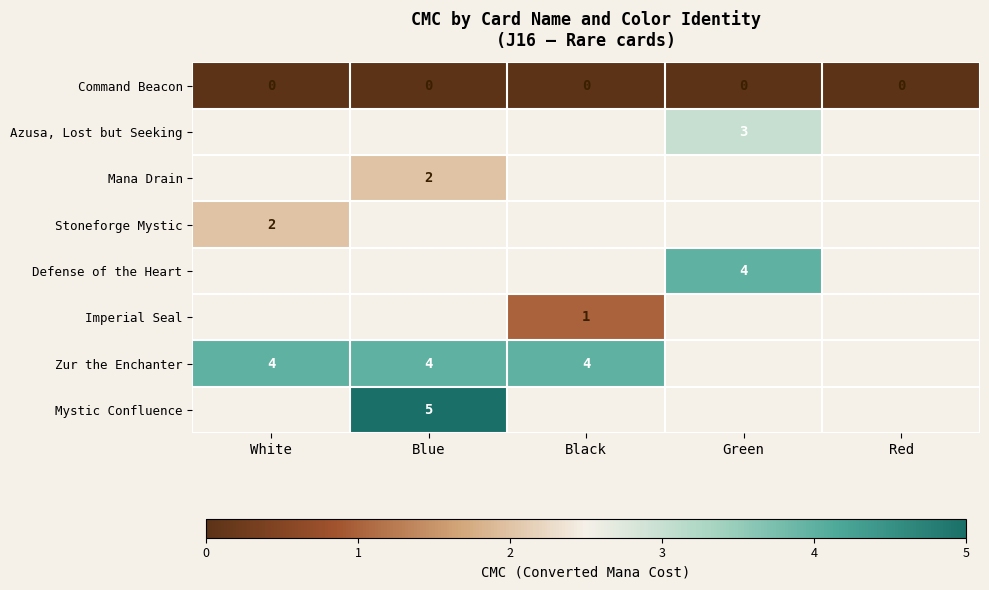

Is the value of Mystic Confluence at Blue greater than the value of Imperial Seal at Black?

Yes